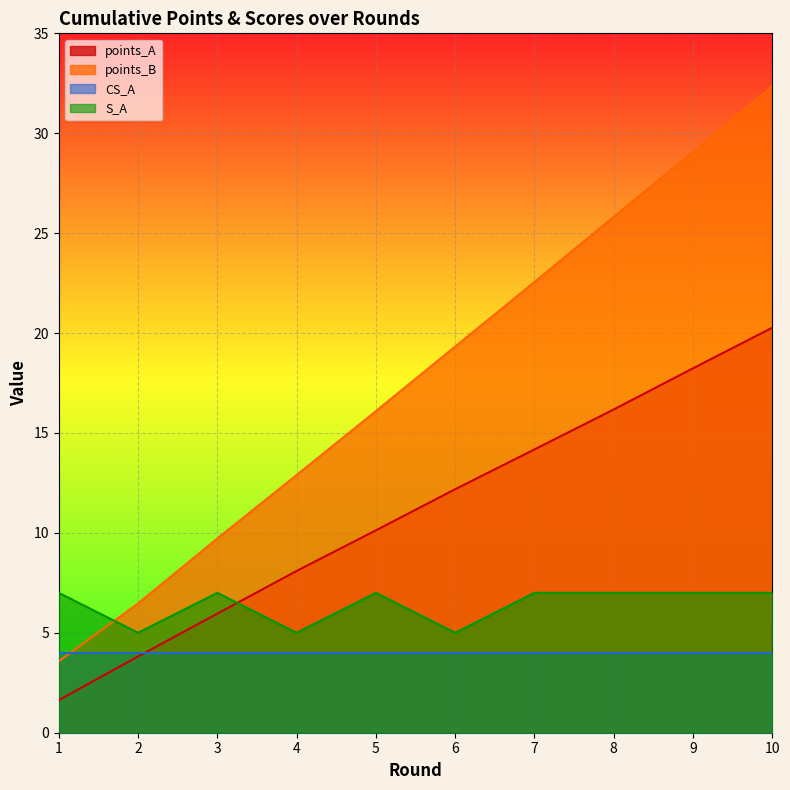

What are all the series names shown in the legend?

points_A, points_B, CS_A, S_A